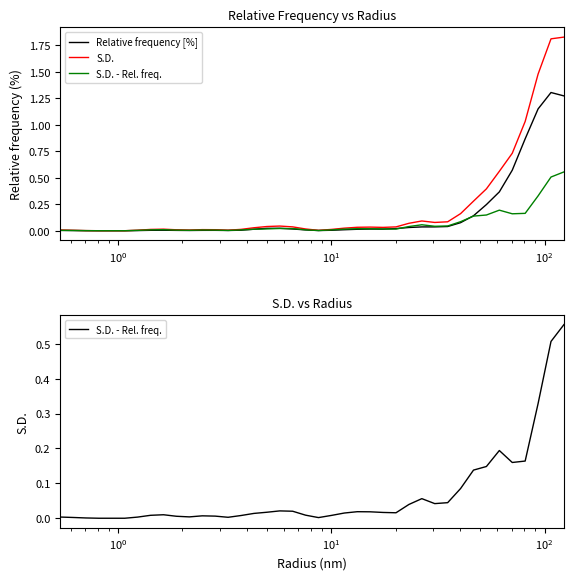

True or false: Relative frequency [%] and S.D. cross at least once.

False